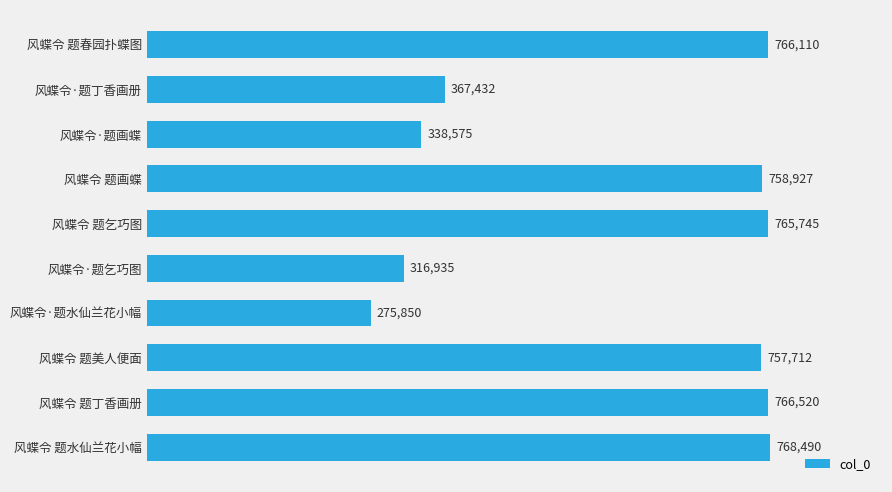

The chart shows a value of 757712 at 风蝶令 题美人便面. True or false?

True